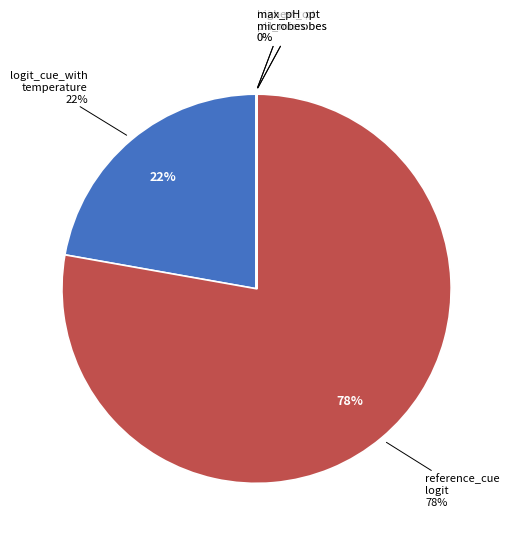

To the nearest percent, what is the difference between the largest and smallest slice percentages?

78%